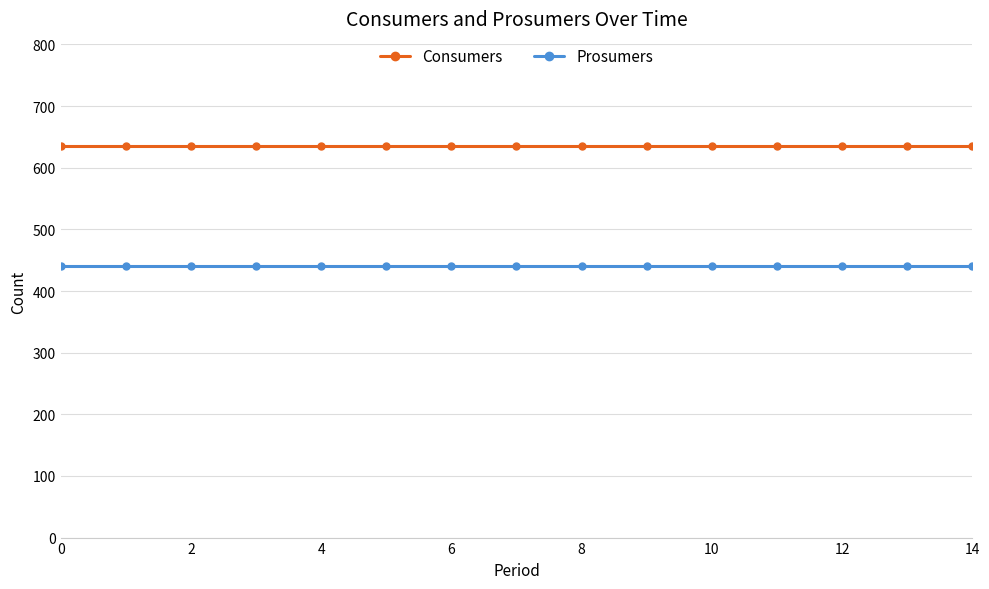

Which series has the largest total across all categories?

Consumers